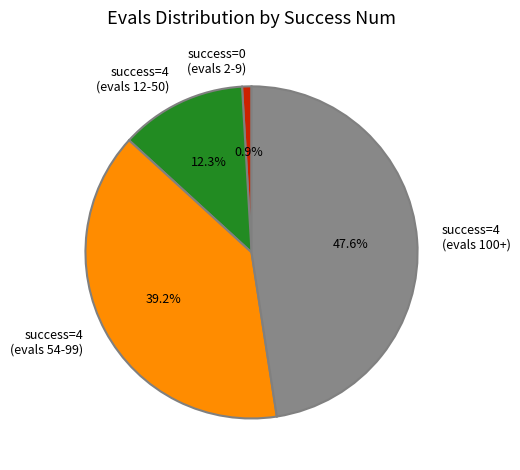

Between success=4 (evals 12-50) and success=4 (evals 54-99), which is larger?

success=4 (evals 54-99)